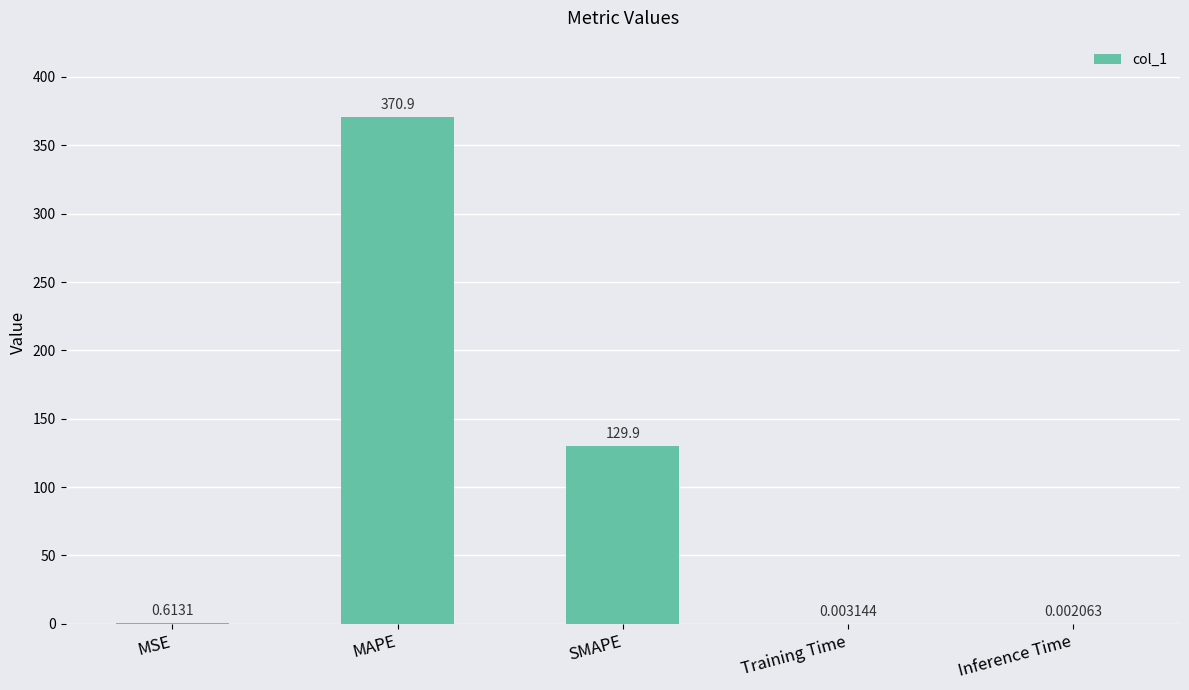

Between MSE and MAPE, which is larger?

MAPE